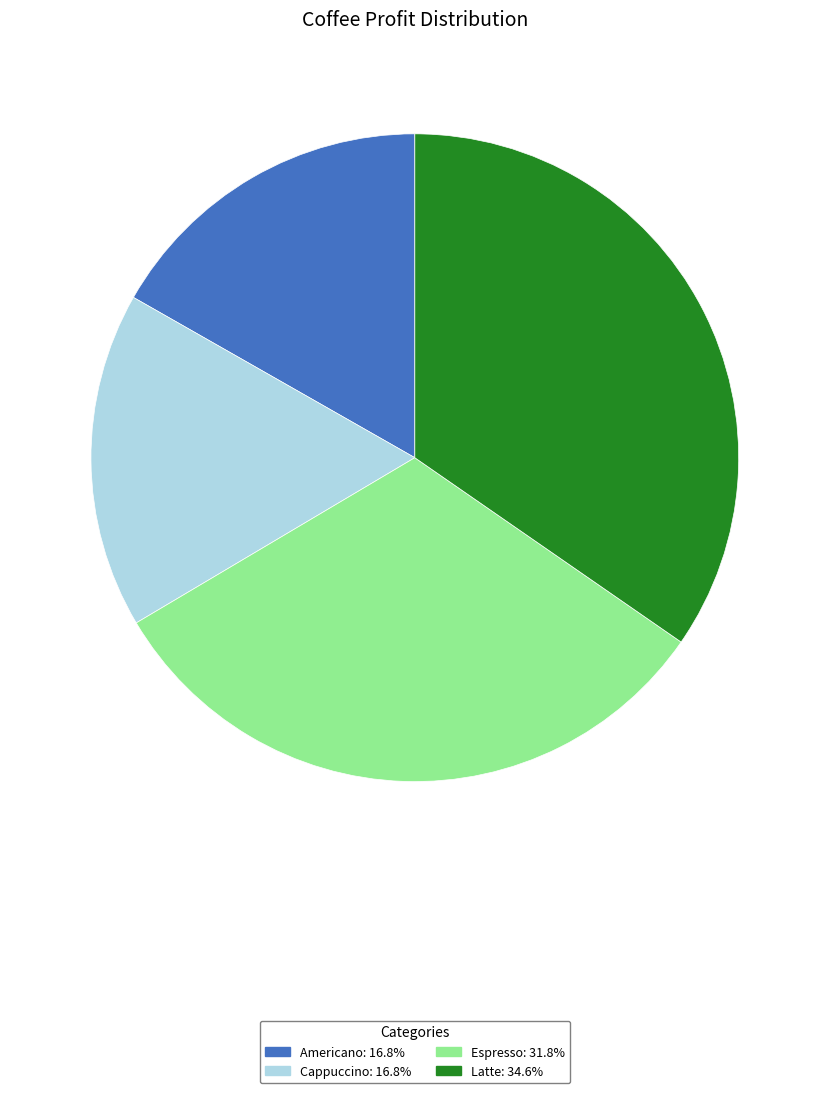

What is the ratio of the value at Americano: 16.8% to the value at Cappuccino: 16.8%?

1.0